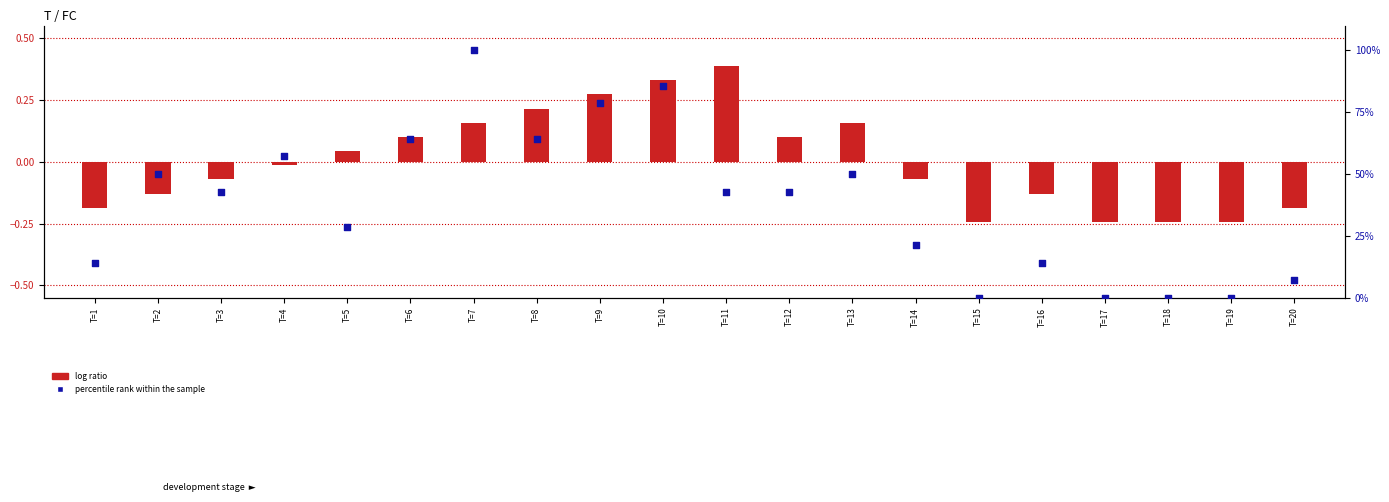

Which series has the largest total across all categories?

percentile rank (FC)